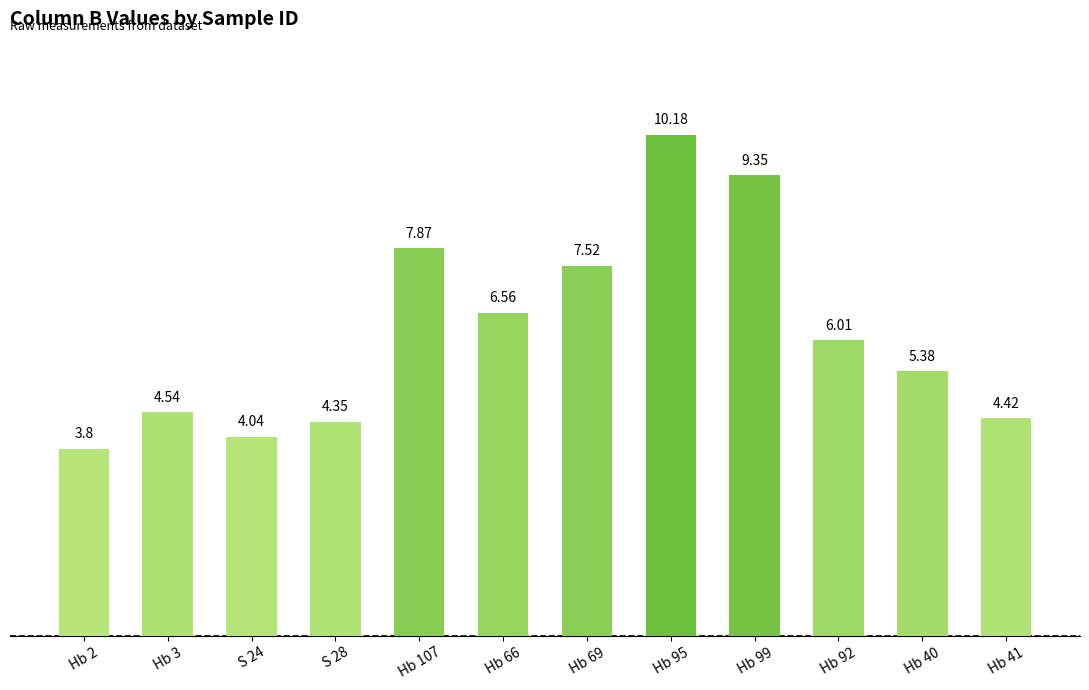

List the labels in order of value, largest first.

Hb 95, Hb 99, Hb 107, Hb 69, Hb 66, Hb 92, Hb 40, Hb 3, Hb 41, S 28, S 24, Hb 2